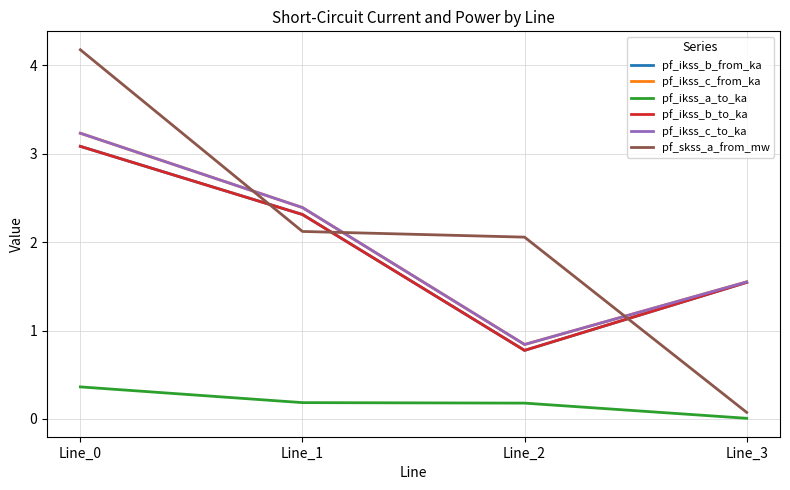

Does the chart have visible grid lines?

Yes